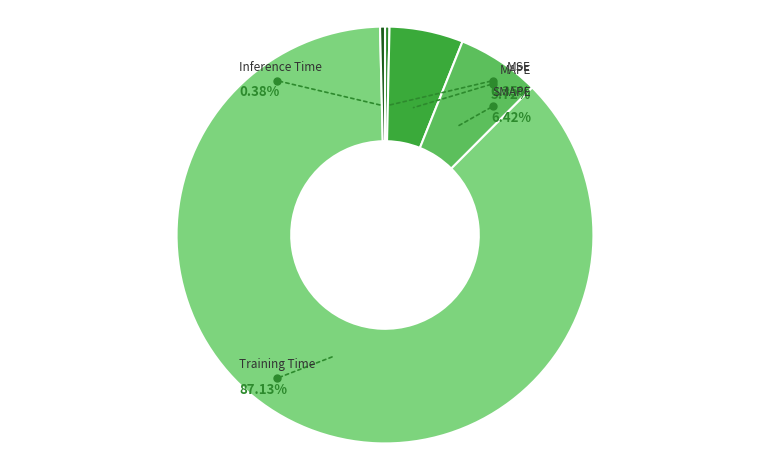

How much of the chart is everything except SMAPE?

93.6%